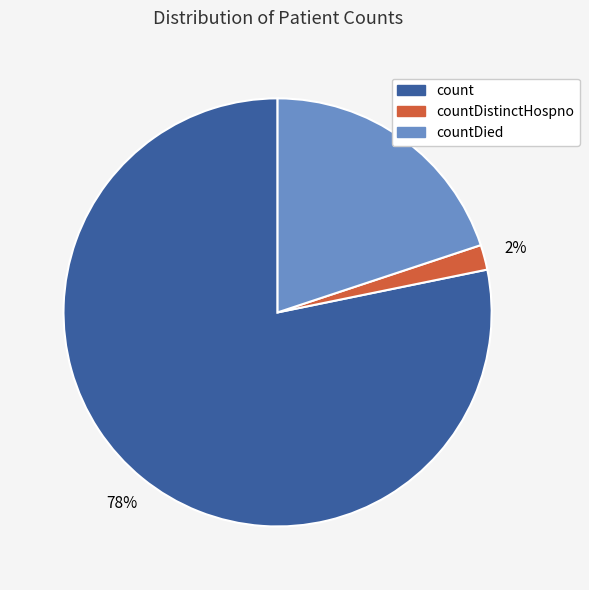

What is the ratio of the value at countDistinctHospno to the value at countDied?

0.1